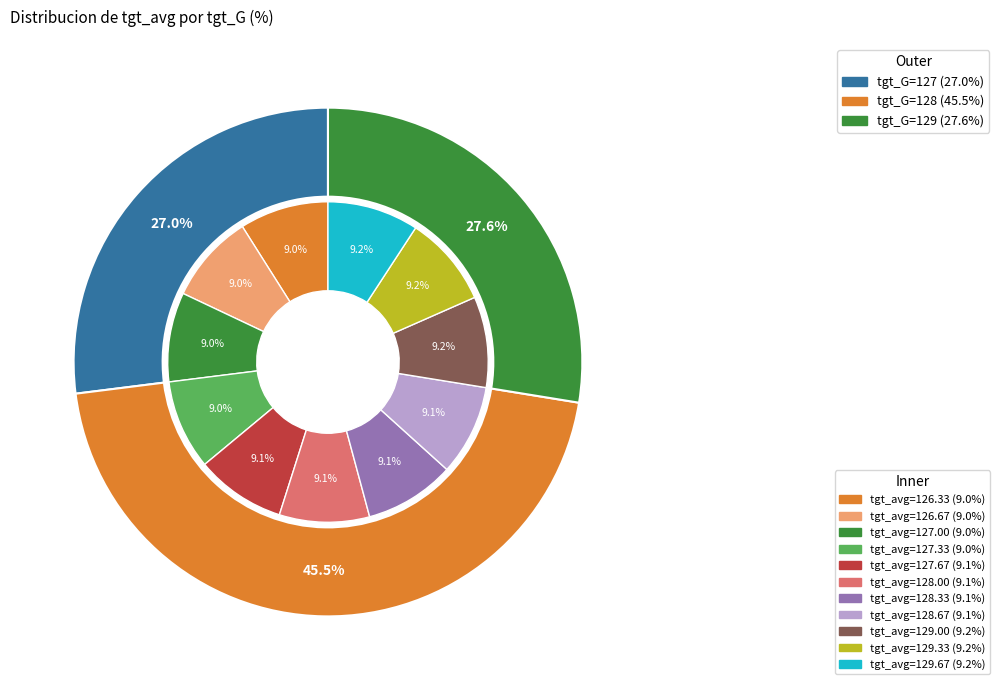

To the nearest percent, what portion does 127 represent?

9%